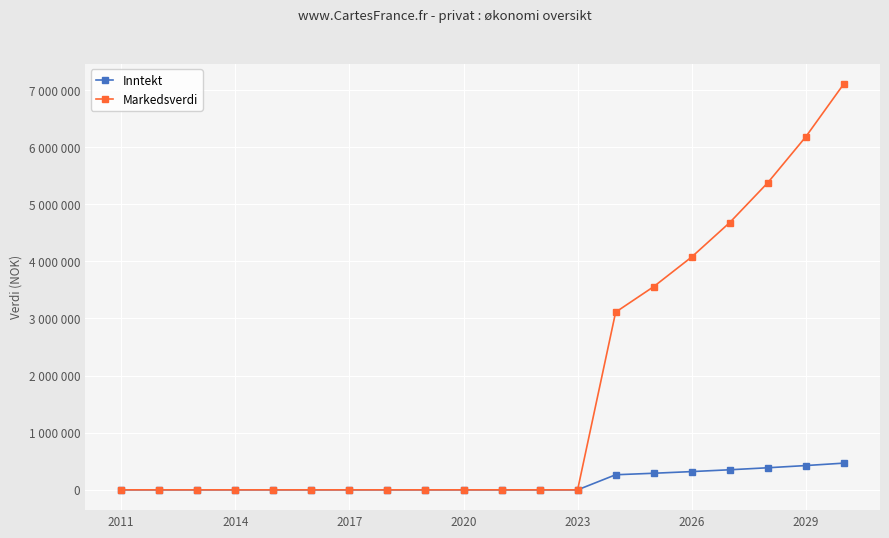

Which category has the lowest value across all series?

2011